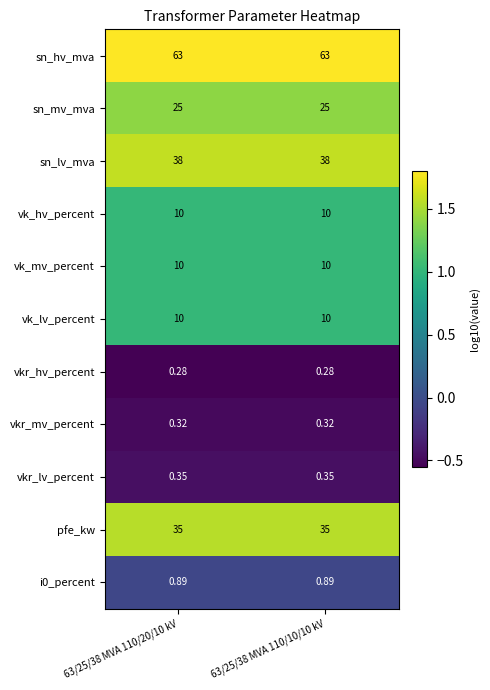

How many categories are shown in the chart?

2